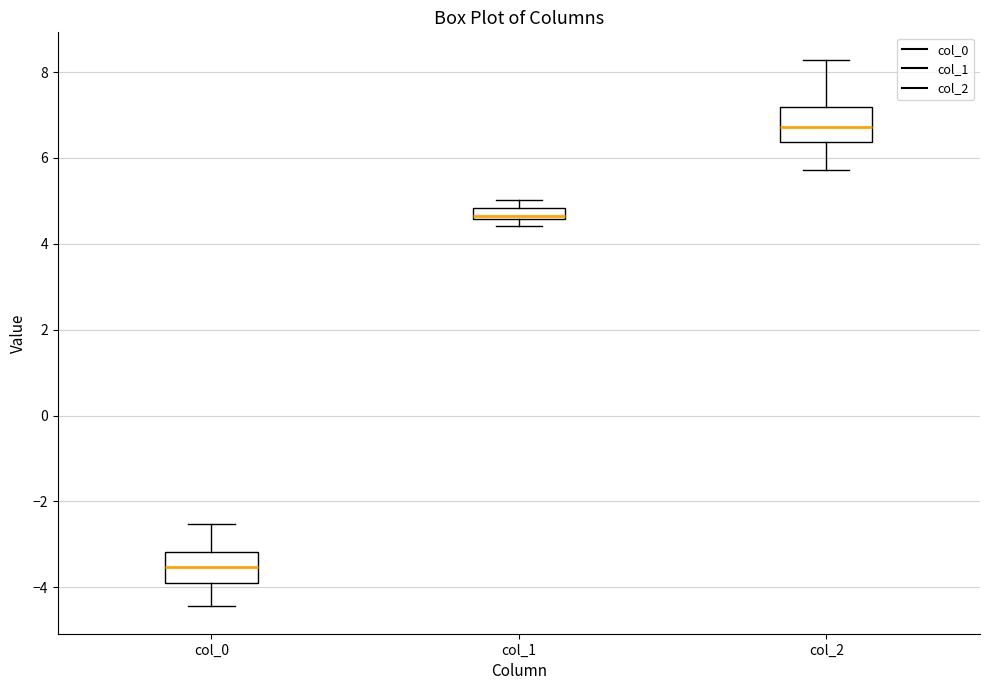

Which box's median line is the highest?

col_2